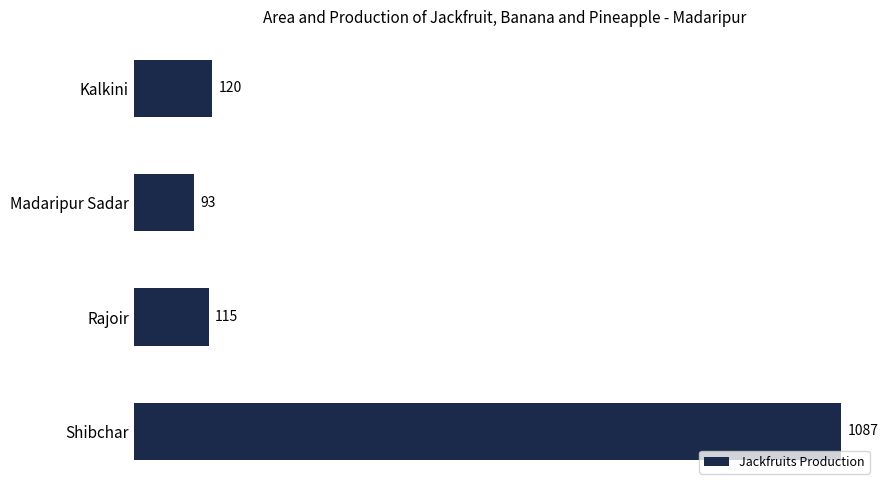

What is the greatest value displayed?

1087